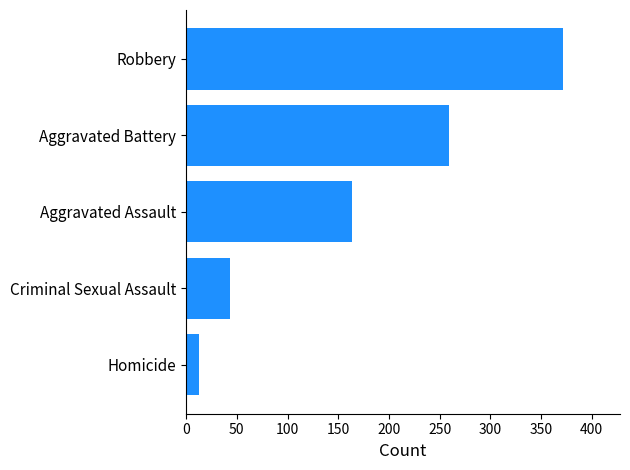

Are the bars grouped side by side (vs. stacked)?

No